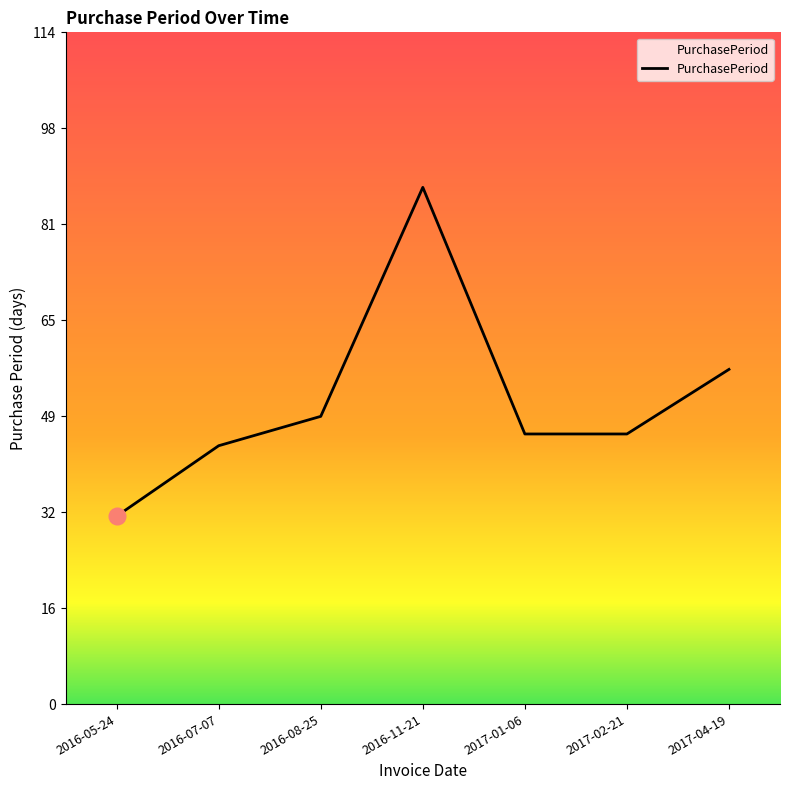

At which category does the chart reach its peak across all series?

2016-11-21